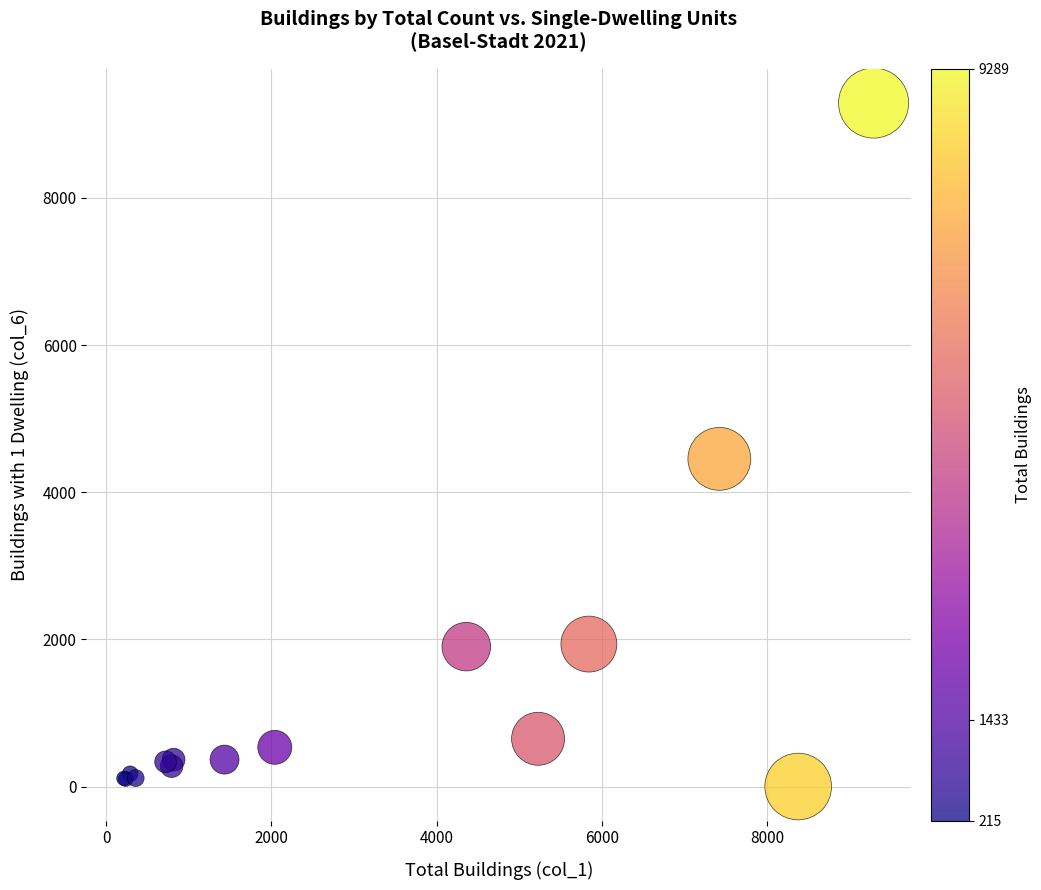

What Y value in the scatter plot is closest to 4644?

4453